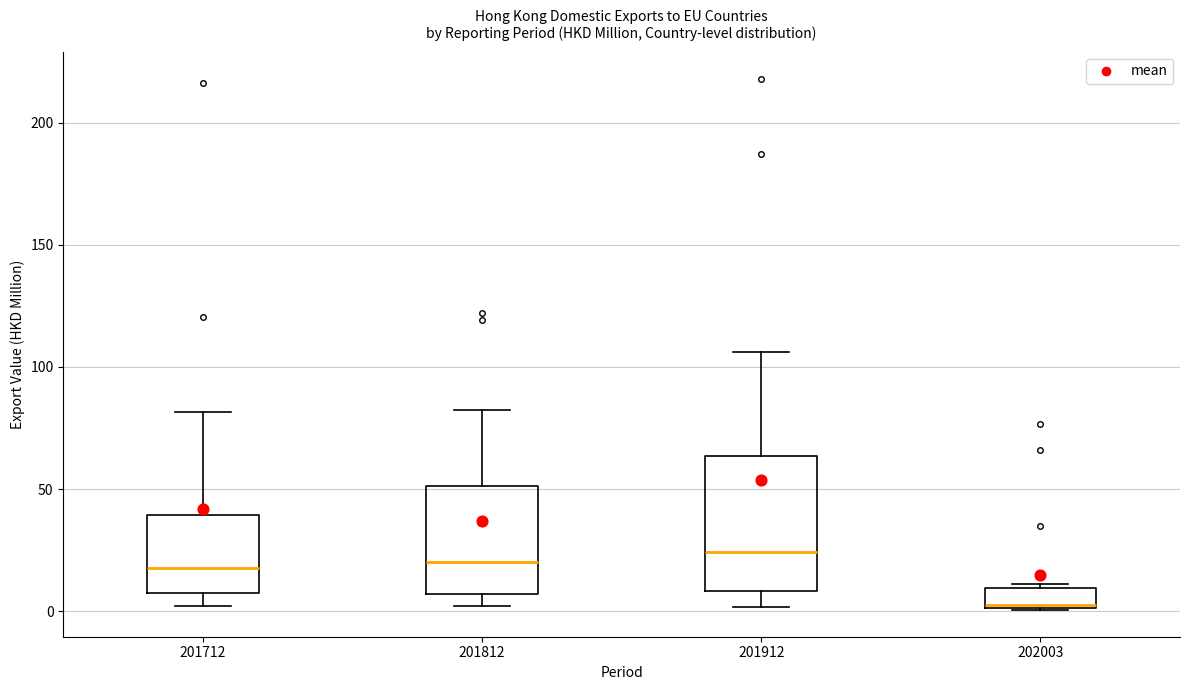

Reading left to right, transcribe this box plot: for each box, give where its median line is, the range the box spans, and where its two whiskers end, as read against the y-axis. The values are not printed on the chart, so give them approximately, as read against the axis.

201712: median 20, box 10 to 40, whiskers 0 to 80
201812: median 20, box 5 to 50, whiskers 0 to 80
201912: median 25, box 10 to 65, whiskers 0 to 105
202003: median 5, box 0 to 10, whiskers 0 to 10